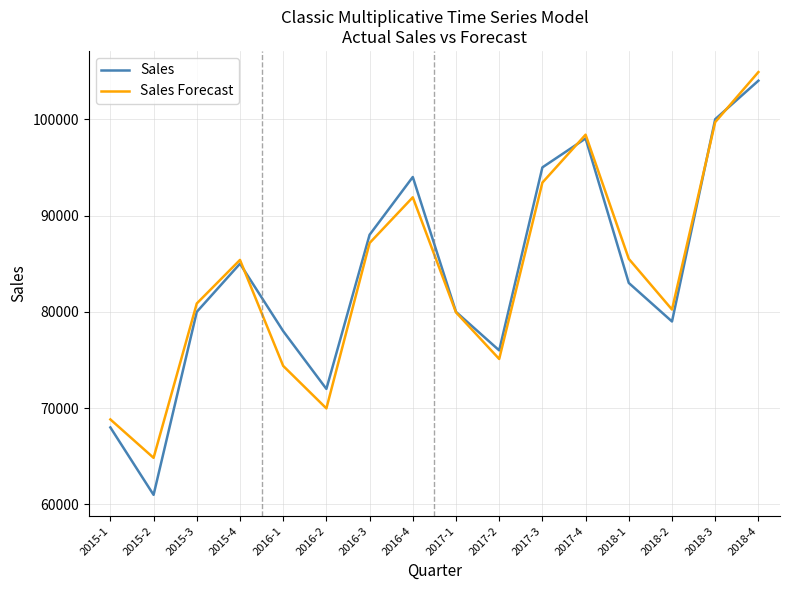

How many lines are shown in the chart?

2